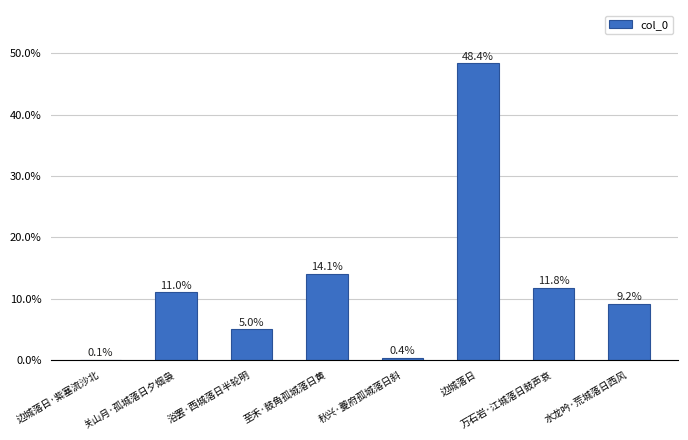

How many distinct data groups are displayed?

1